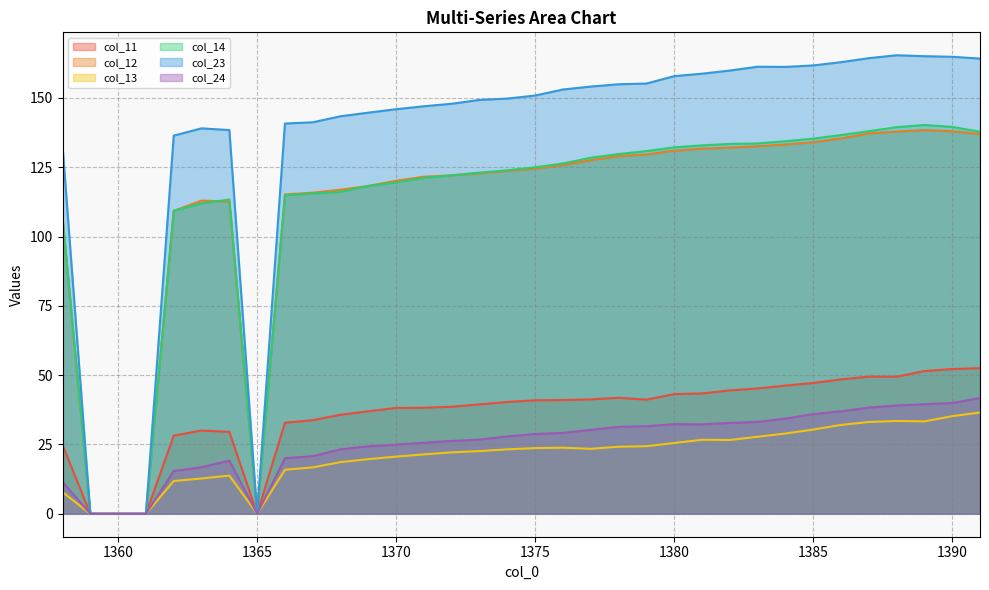

Reading left to right, extract all data points from this chart.

col_11: 24.8	0.0	0.0	0.0	28.2	30.0	29.5	0.0	32.8	33.8	35.7	37.0	38.2	38.2	38.6	39.5	40.3	40.9	41.0	41.3	41.9	41.2	43.2	43.4	44.5	45.2	46.3	47.2	48.5	49.5	49.4	51.5	52.2	52.5
col_12: 106.6	0.0	0.0	0.0	109.3	113.0	112.6	0.0	115.2	115.8	116.9	118.3	120.1	121.6	122.1	122.8	123.7	124.5	125.8	127.5	129.0	129.6	131.0	131.7	132.1	132.6	133.2	134.0	135.4	137.2	137.9	138.4	138.0	137.0
col_13: 7.8	0.0	0.0	0.0	11.8	12.7	13.8	0.0	15.9	16.7	18.6	19.7	20.6	21.4	22.2	22.6	23.3	23.7	23.8	23.4	24.2	24.4	25.5	26.7	26.6	27.8	28.9	30.4	32.1	33.1	33.5	33.3	35.2	36.5
col_14: 106.8	0.0	0.0	0.0	109.3	112.0	113.4	0.0	114.9	115.5	116.1	118.3	119.5	121.2	122.1	123.1	123.9	125.0	126.4	128.4	129.8	130.8	132.2	132.9	133.4	133.6	134.4	135.3	136.6	138.0	139.5	140.3	139.6	137.8
col_23: 132.7	0.0	0.0	0.0	136.4	139.0	138.4	0.0	140.8	141.2	143.4	144.7	145.9	147.0	147.9	149.3	149.8	150.9	153.1	154.1	155.0	155.2	157.9	158.8	159.9	161.3	161.2	161.7	162.9	164.4	165.4	165.1	164.9	164.2
col_24: 11.5	0.0	0.0	0.0	15.4	16.8	19.2	0.0	20.0	20.8	23.3	24.4	25.0	25.6	26.3	26.8	27.9	28.8	29.2	30.3	31.4	31.6	32.3	32.3	32.8	33.1	34.4	36.0	37.0	38.3	39.1	39.5	40.0	41.8